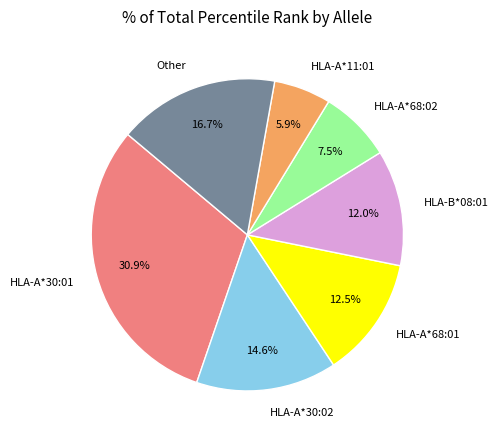

How much of the chart is everything except HLA-A*30:01?

69.1%